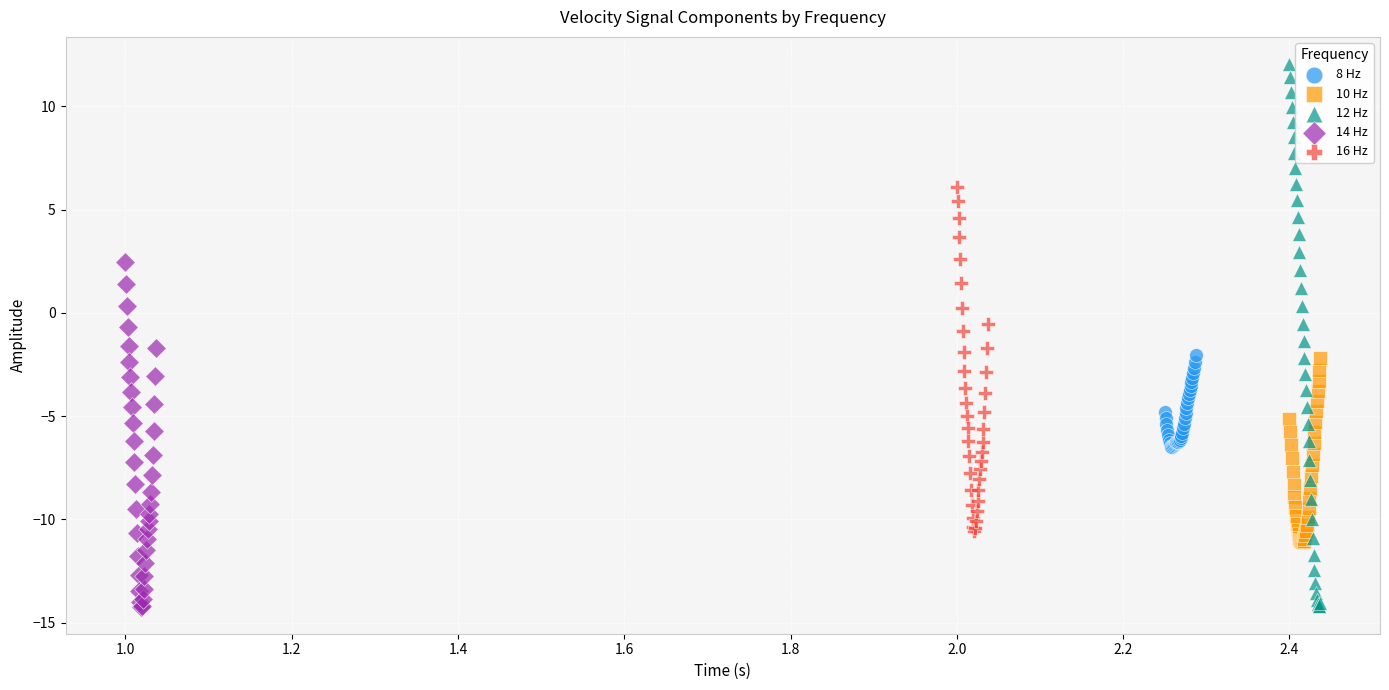

Which series reaches the maximum Y coordinate?

12 Hz